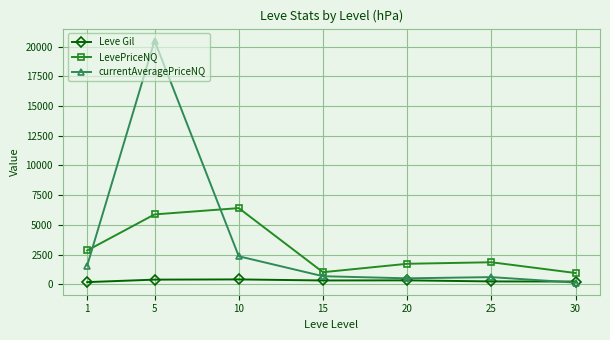

How many lines are shown in the chart?

3